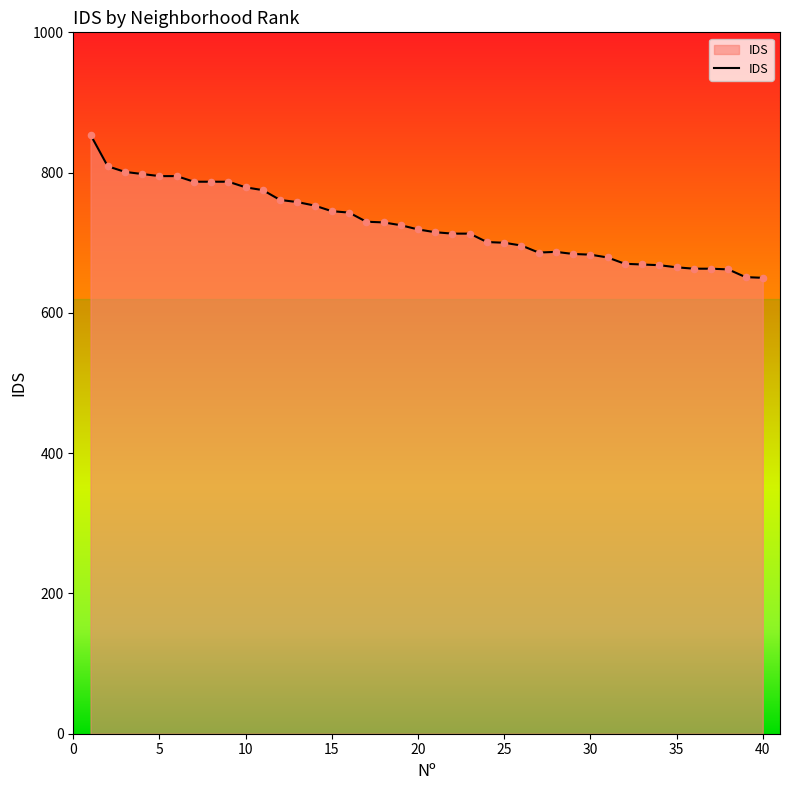

What is the maximum value shown in the chart?

854